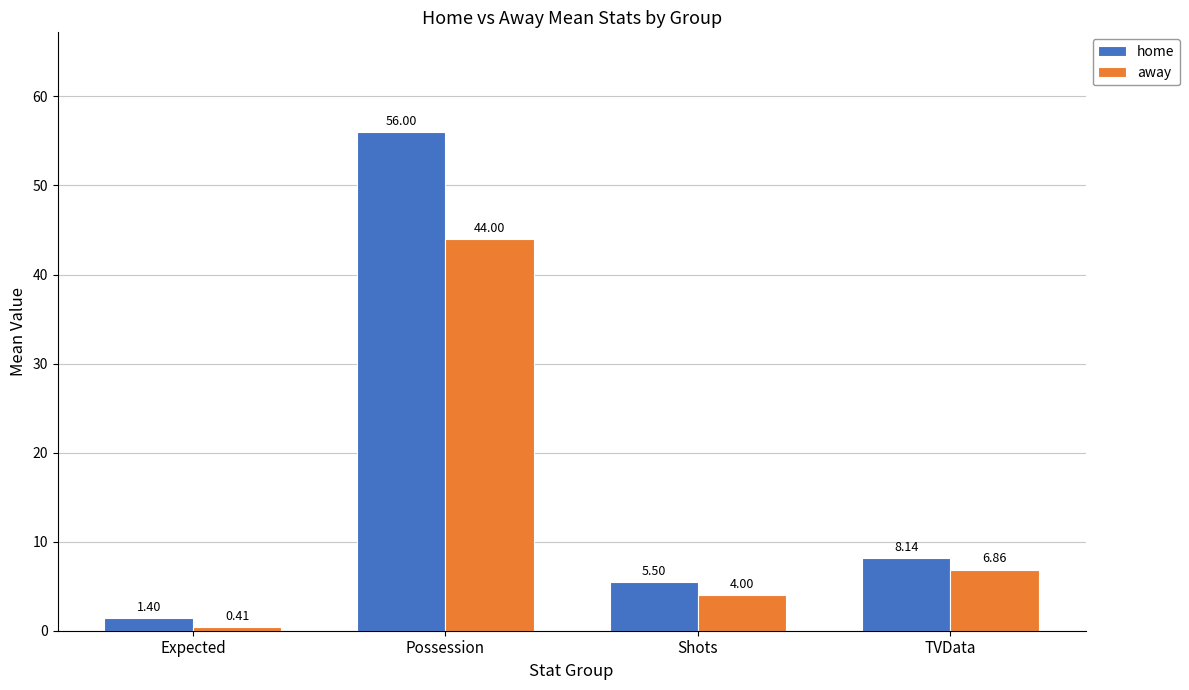

Which series has the largest total across all categories?

home